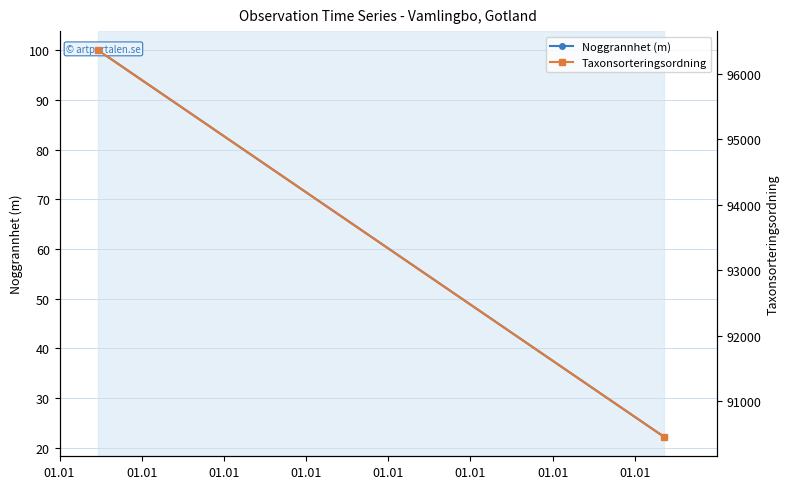

What is the total value across all series at 01.01?

96459.0